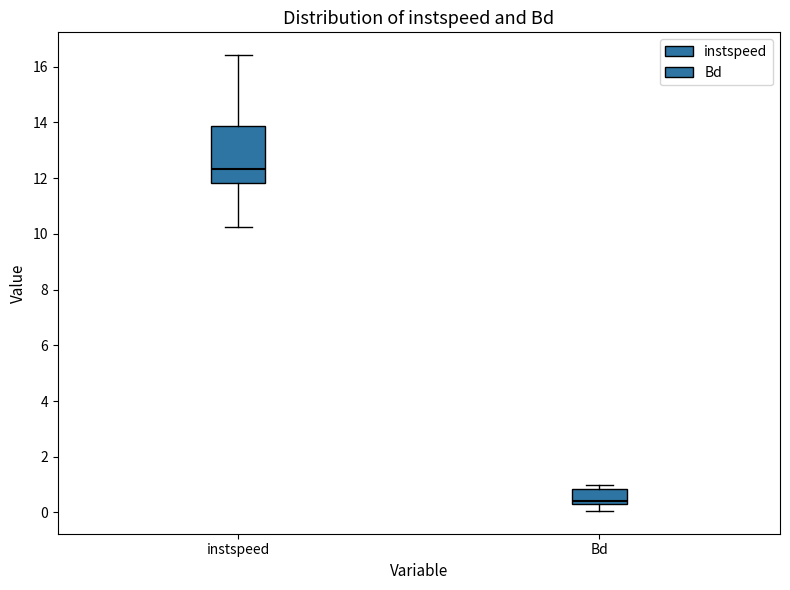

Reading left to right, read every box against the y-axis: the position of its median line, the range the box covers, and the ends of its whiskers. The values are not printed on the chart, so give them approximately, as read against the axis.

instspeed: median 12.4, box 11.8 to 13.8, whiskers 10.2 to 16.4
Bd: median 0.4 (just above the box's lower edge), box 0.4 to 0.8, whiskers 0.0 to 1.0